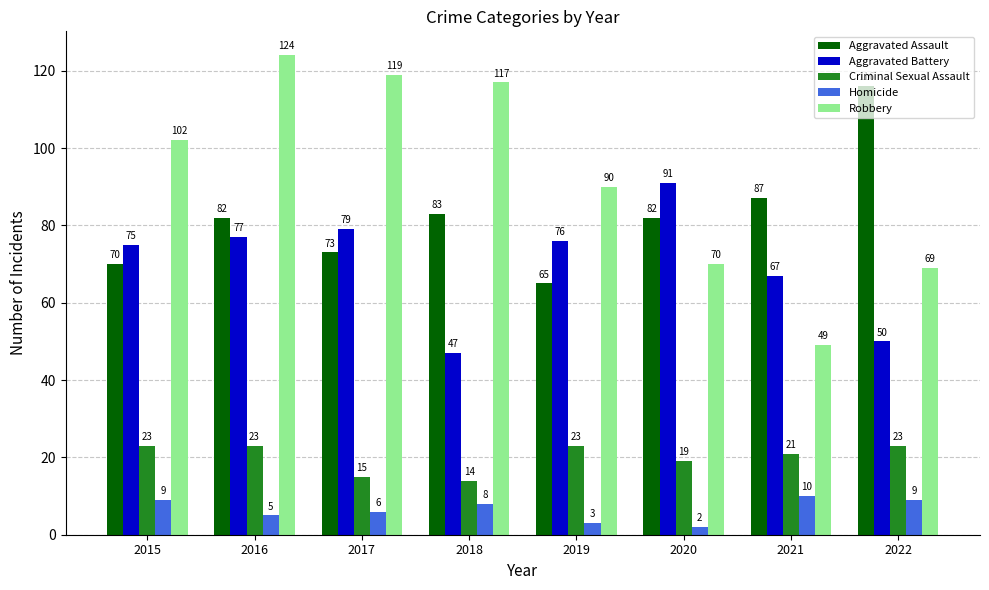

What is the sum of all Criminal Sexual Assault values?

161